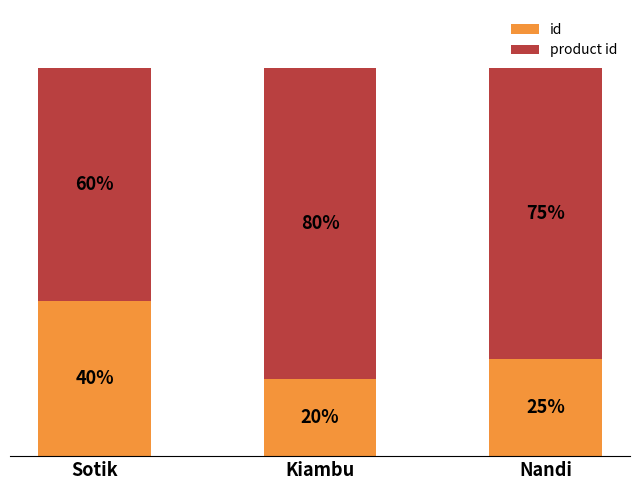

Which category has the highest value in the id series?

Sotik